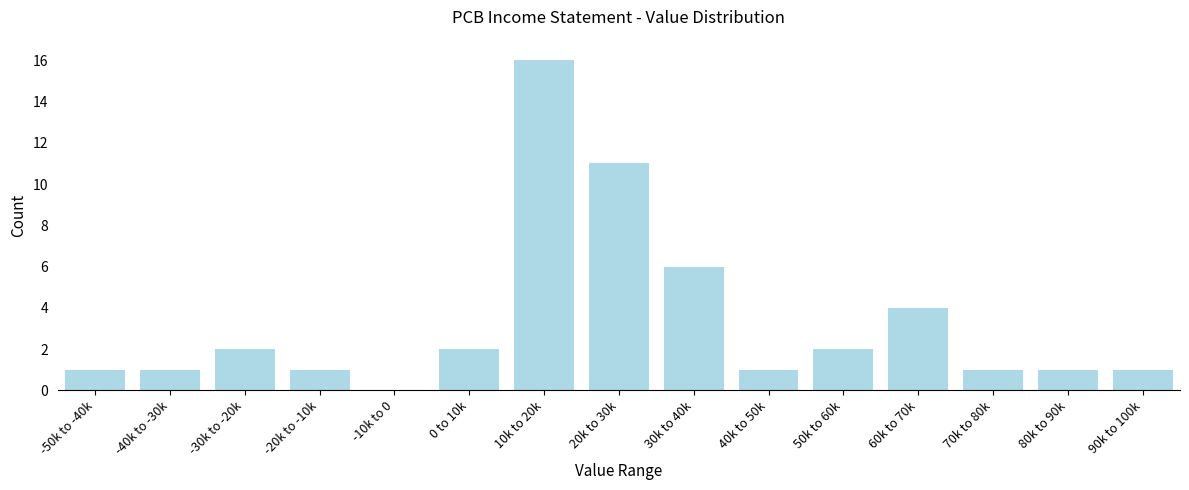

Reading left to right, list all the values displayed in this chart.

-50k to -40k=1	-40k to -30k=1	-30k to -20k=2	-20k to -10k=1	-10k to 0=0	0 to 10k=2	10k to 20k=16	20k to 30k=11	30k to 40k=6	40k to 50k=1	50k to 60k=2	60k to 70k=4	70k to 80k=1	80k to 90k=1	90k to 100k=1